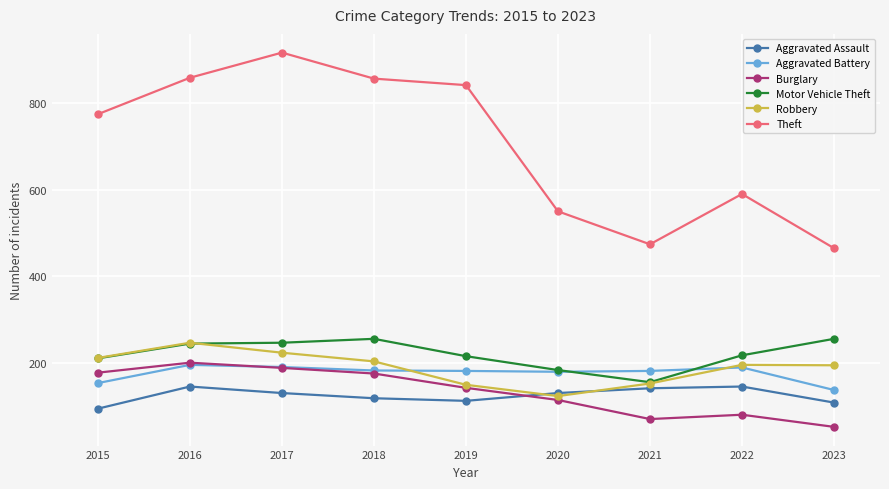

Which series ends up on top after the final intersection of Motor Vehicle Theft and Aggravated Battery?

Motor Vehicle Theft